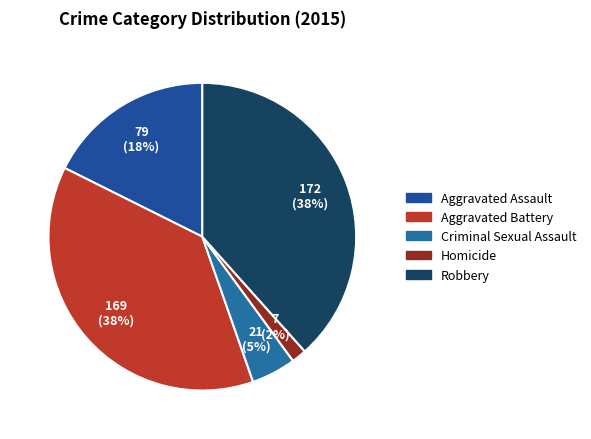

Is there any slice that represents more than half of the pie?

No